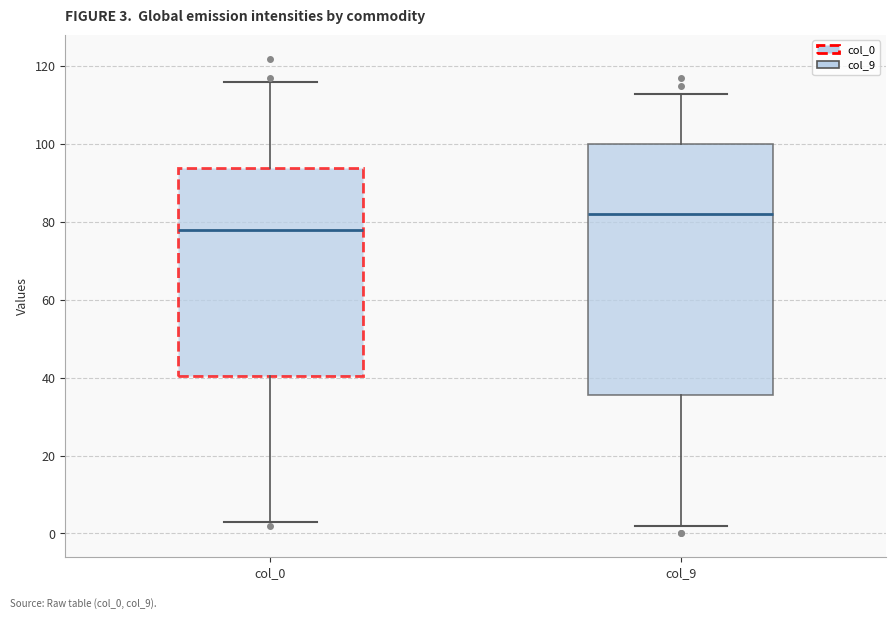

Which box's median line is the highest?

col_9